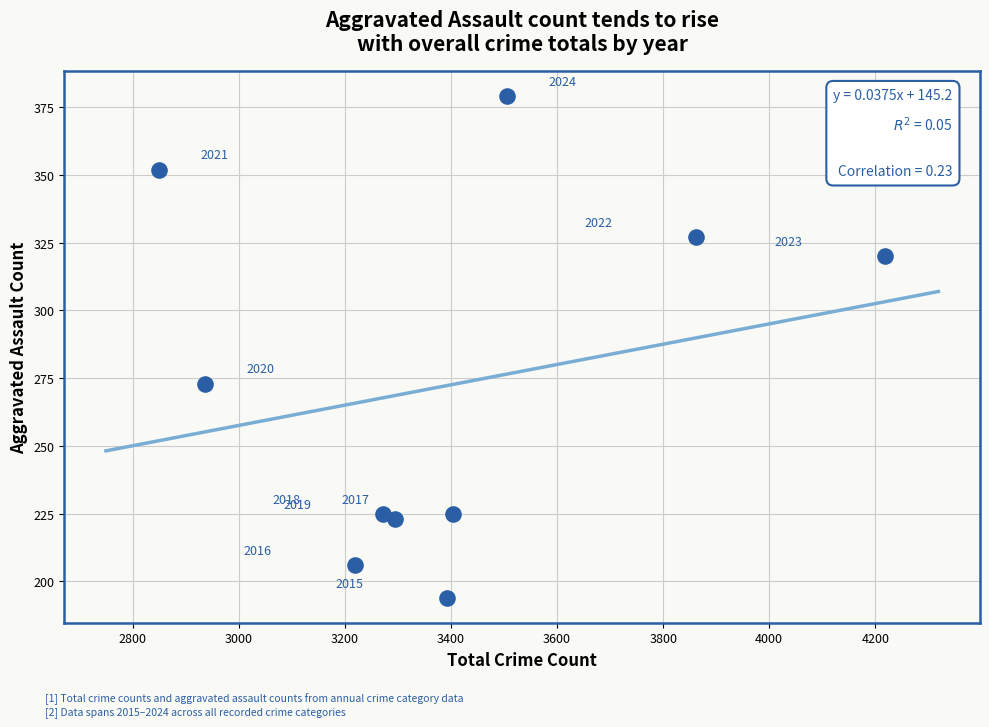

What is the range of X values (max minus min)?

1370